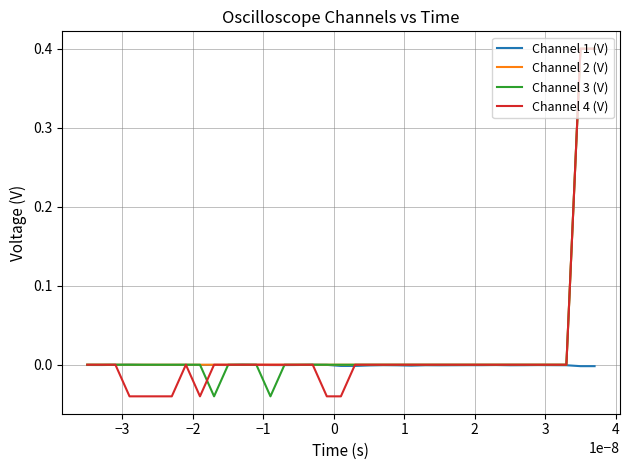

What is the greatest value displayed?

0.4